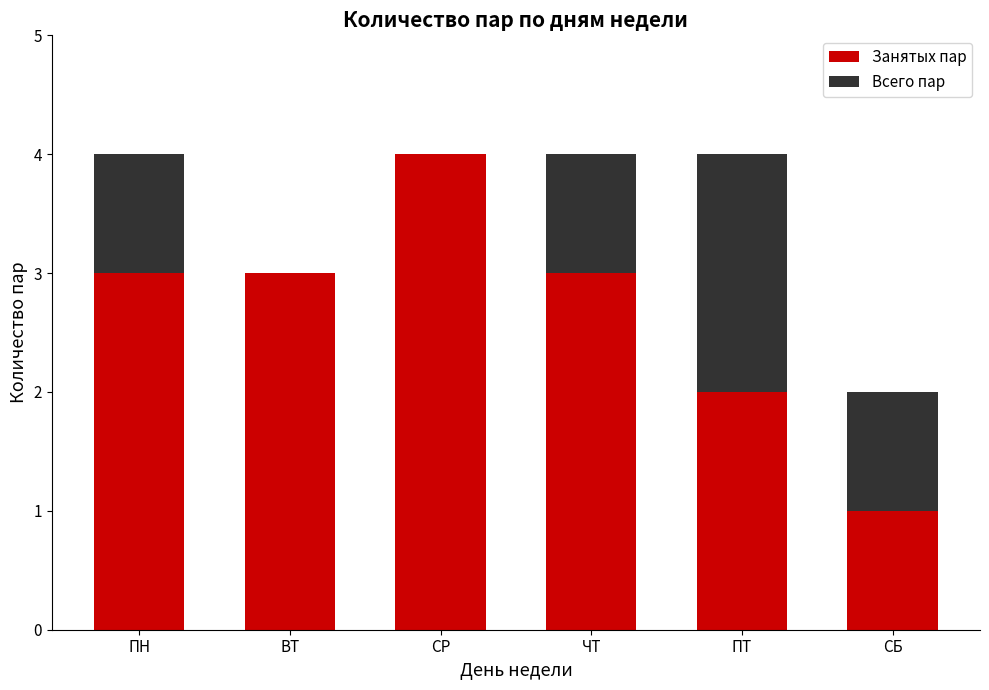

Count the number of data series in this chart.

2